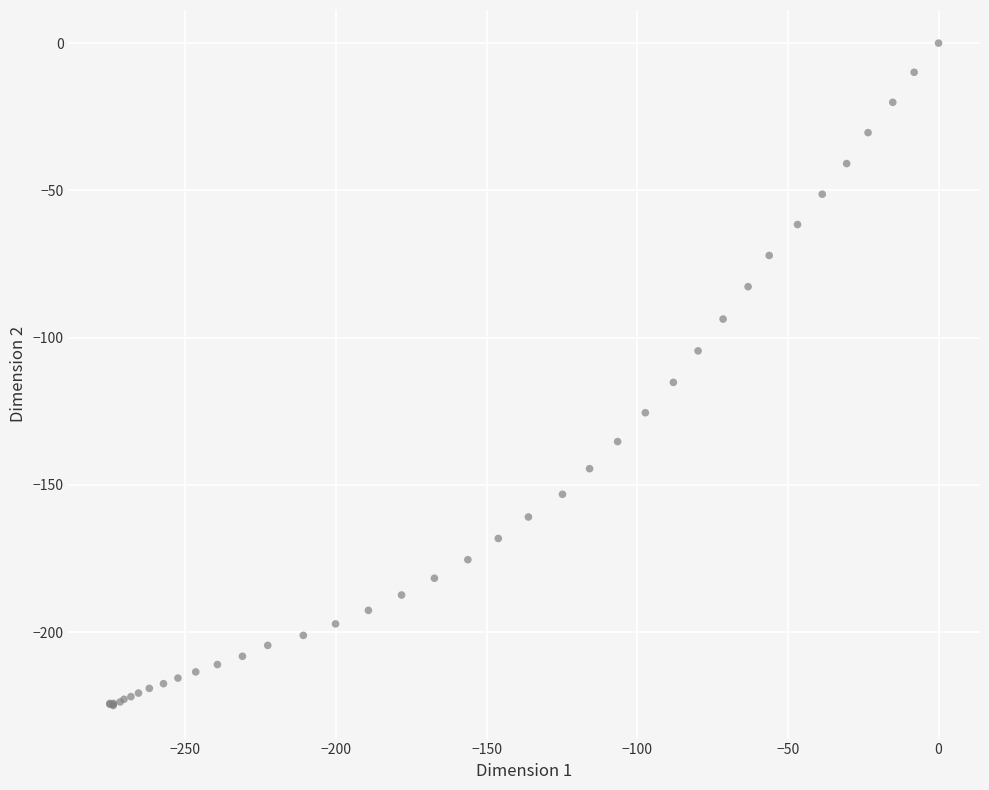

What Y value in the scatter plot is closest to -112?

-115.2